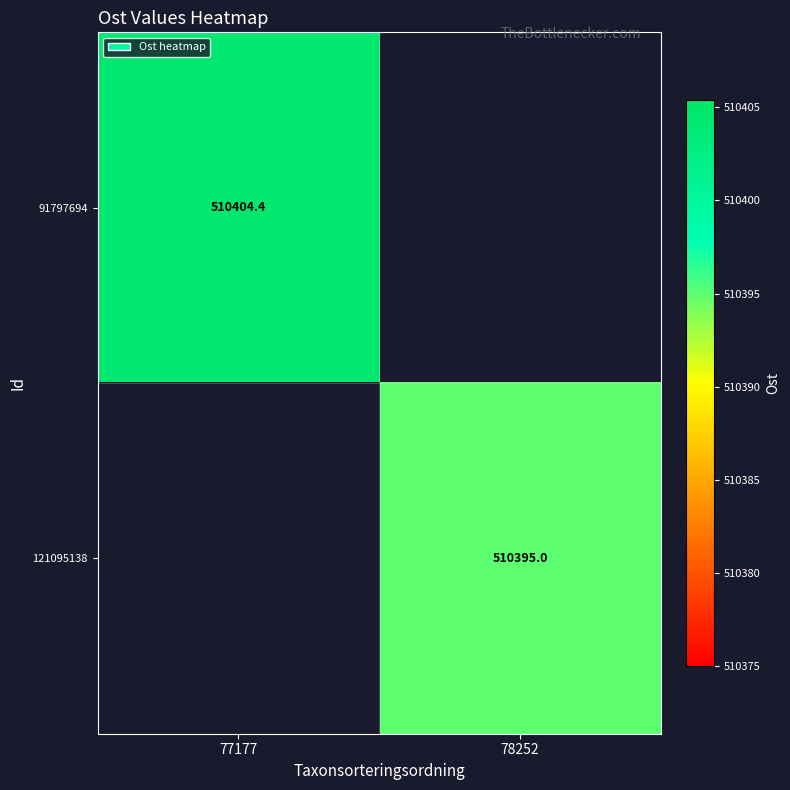

Is the value of 91797694 at 77177 greater than the value of 121095138 at 78252?

Yes